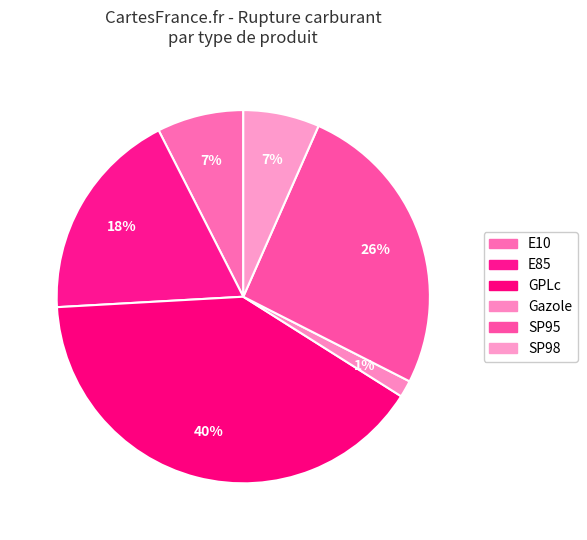

The E10 slice represents 7% of the pie. True or false?

True